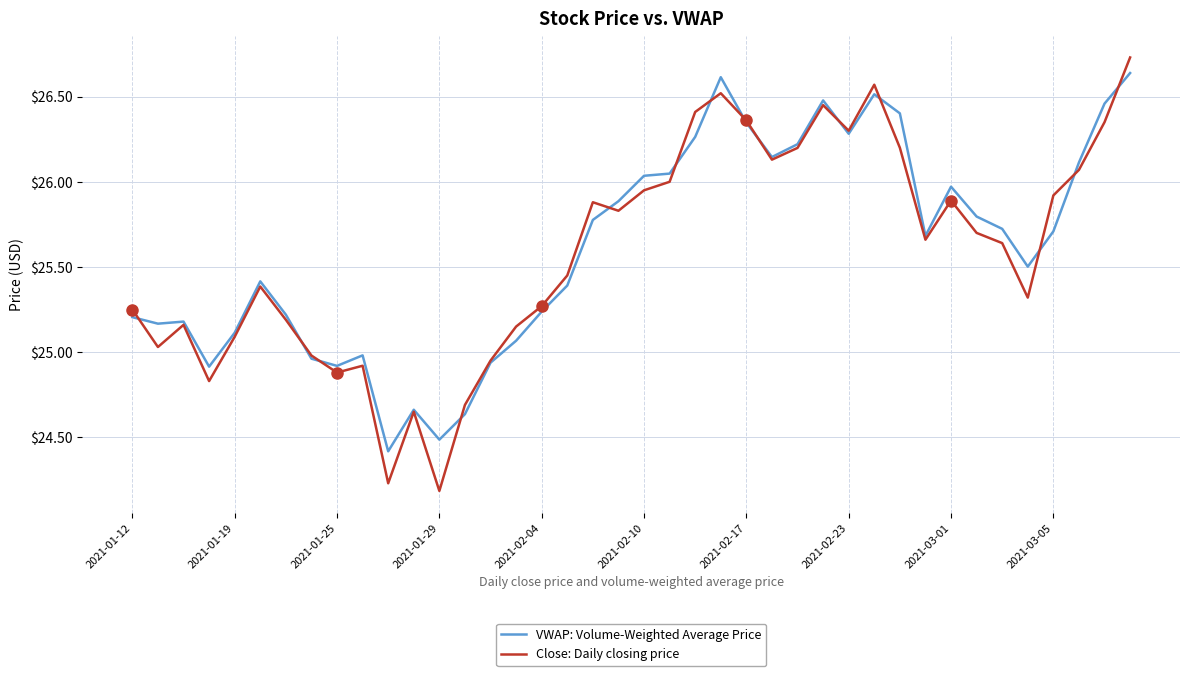

Which series has the largest range (max minus min)?

Close: Daily closing price